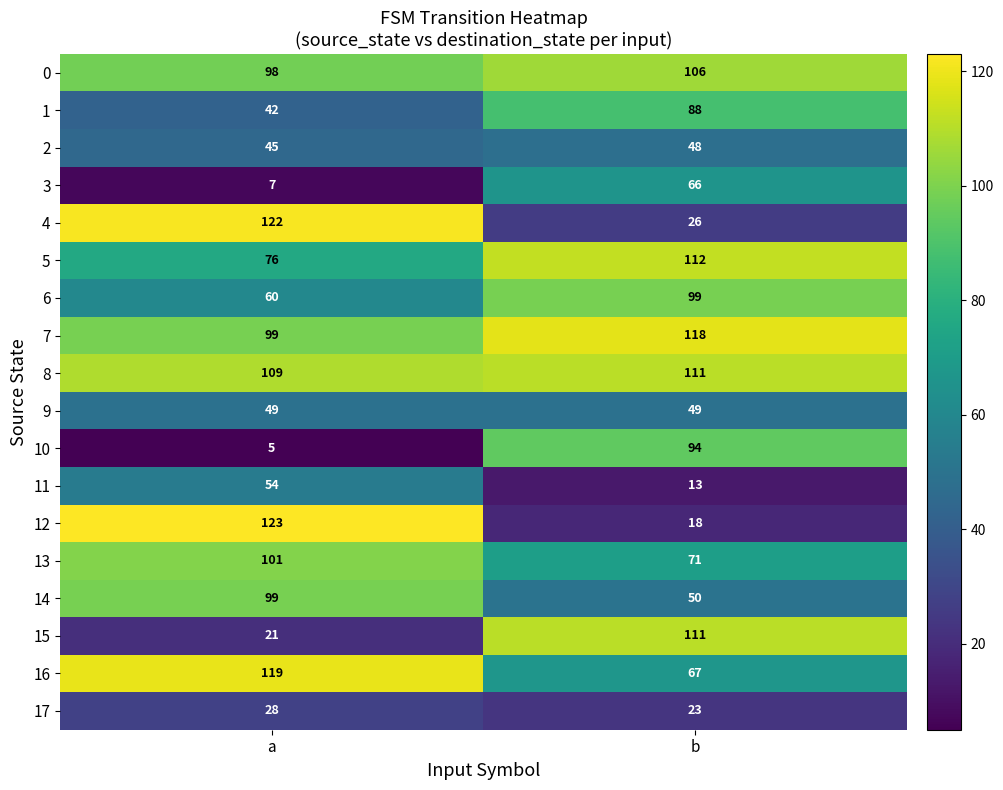

At which category does the chart reach its peak across all series?

a